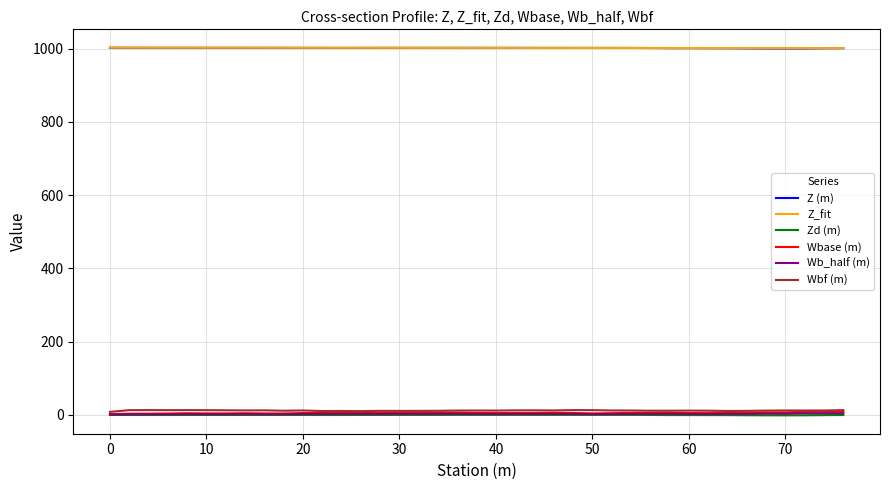

What are all the series names shown in the legend?

Z (m), Z_fit, Zd (m), Wbase (m), Wb_half (m), Wbf (m)